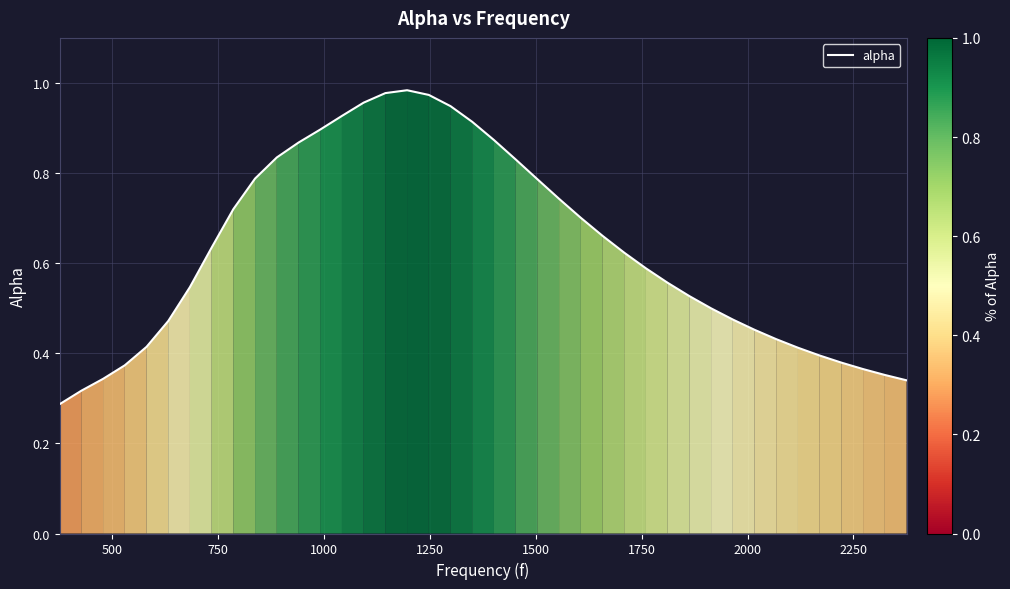

How many lines are shown in the chart?

1